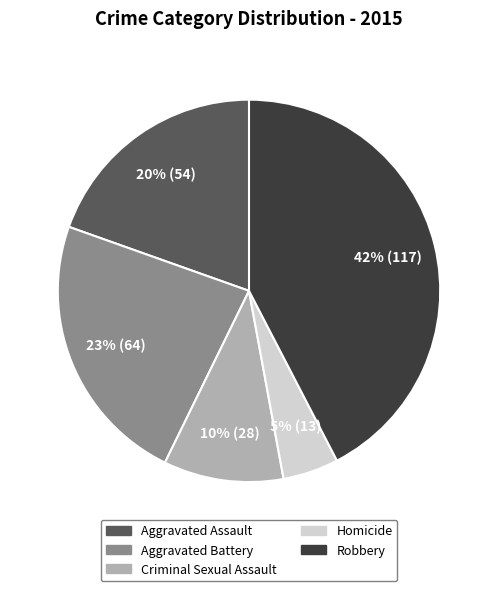

How many segments does this pie chart have?

5